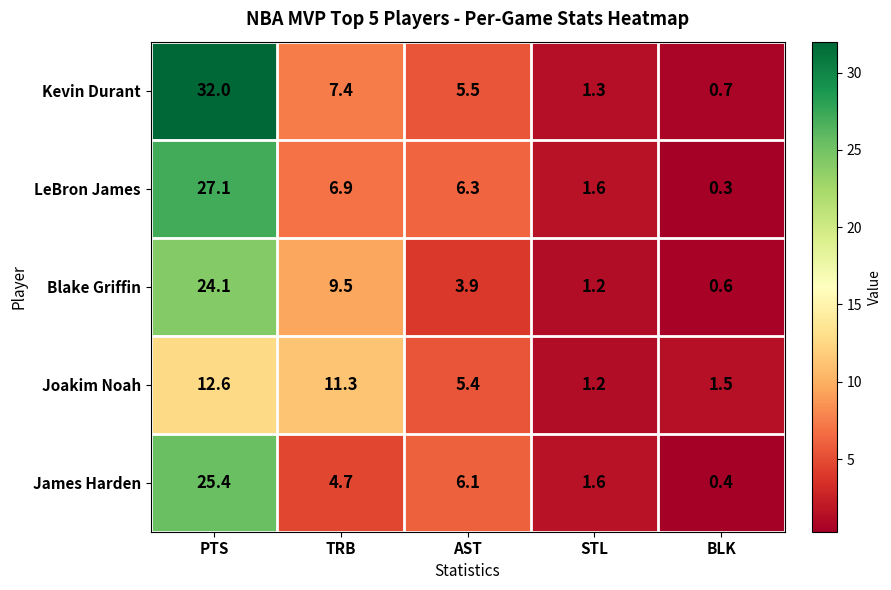

What is the difference between the second highest and second lowest values in the James Harden series?

4.5